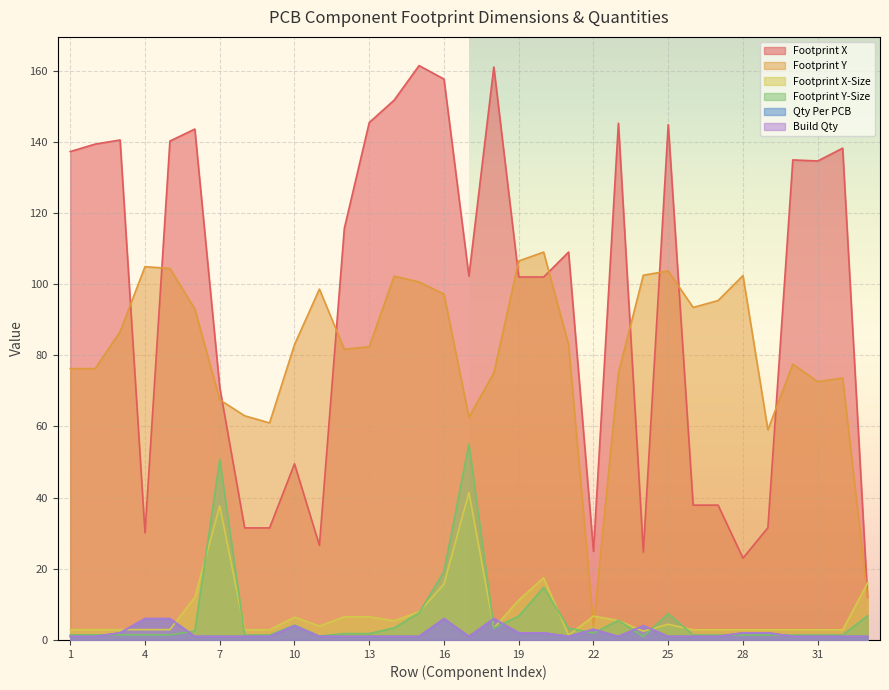

Is the value of Build Qty at 18 greater than the value of Footprint X at 3?

No